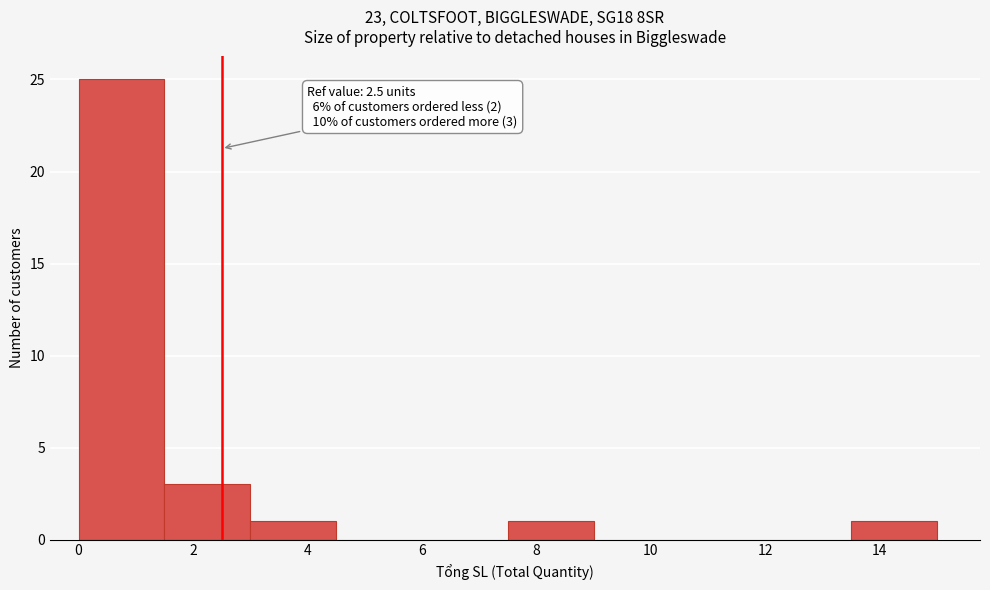

Over which range of the x-axis is the bar tallest?

0.0 to 1.5